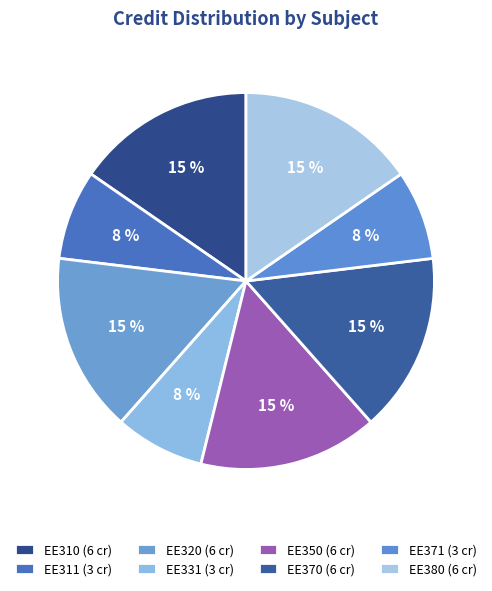

To the nearest percent, what portion does EE331 represent?

8%